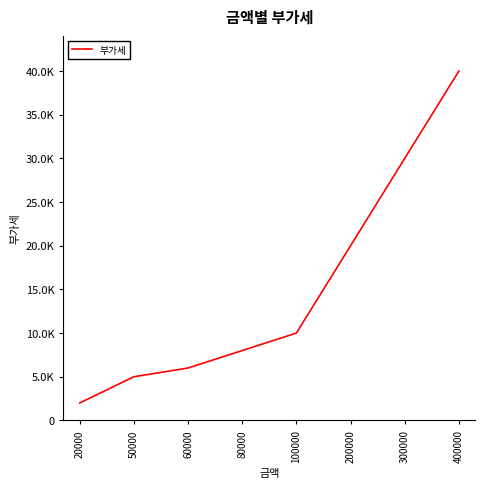

List the labels in order of value, largest first.

400000, 300000, 200000, 100000, 80000, 60000, 50000, 20000